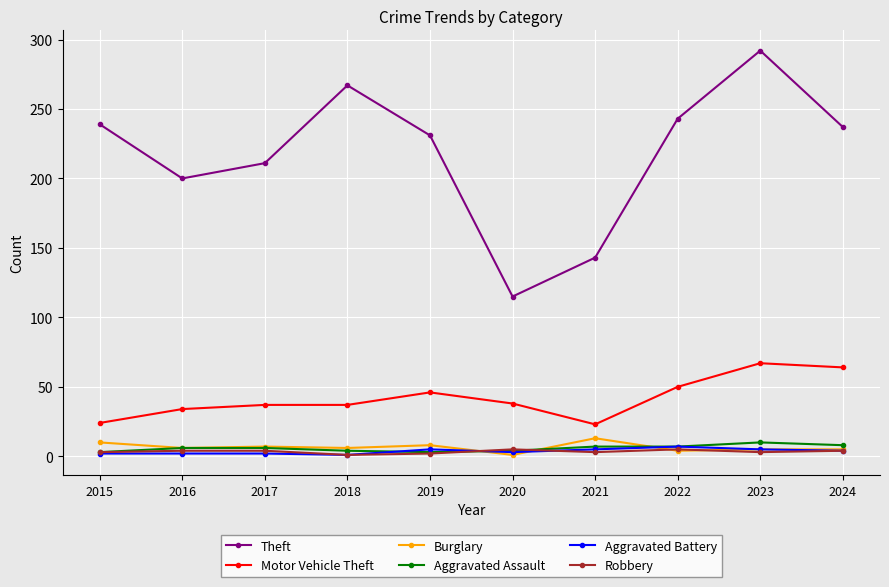

The value of Aggravated Assault at 2018 is 4. True or false?

True